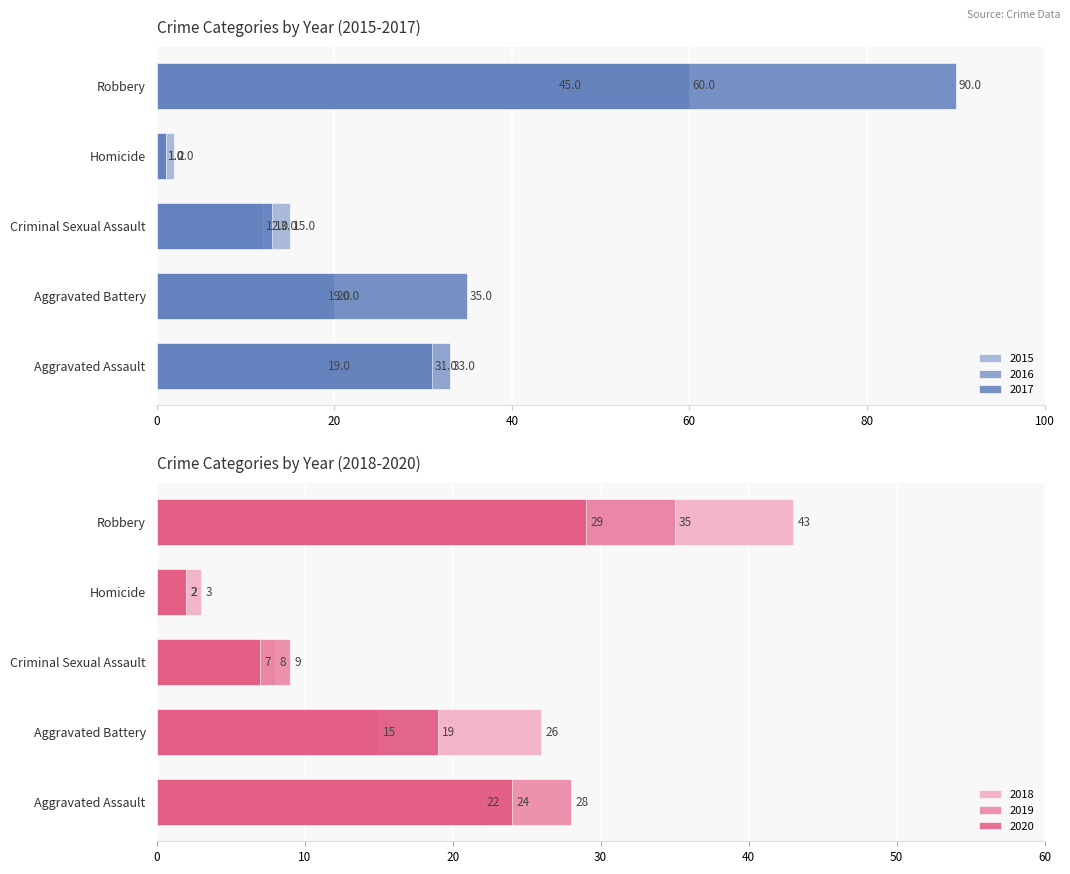

How many bars are there in total?

30